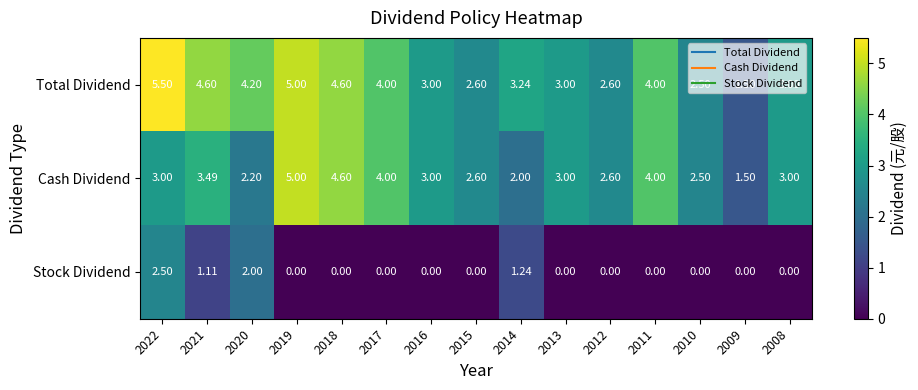

What is the greatest value displayed?

5.5